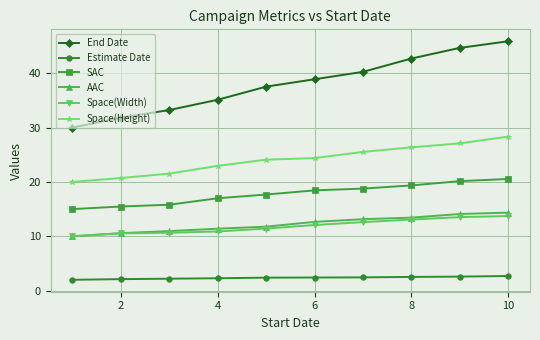

How many series are shown in this chart?

6